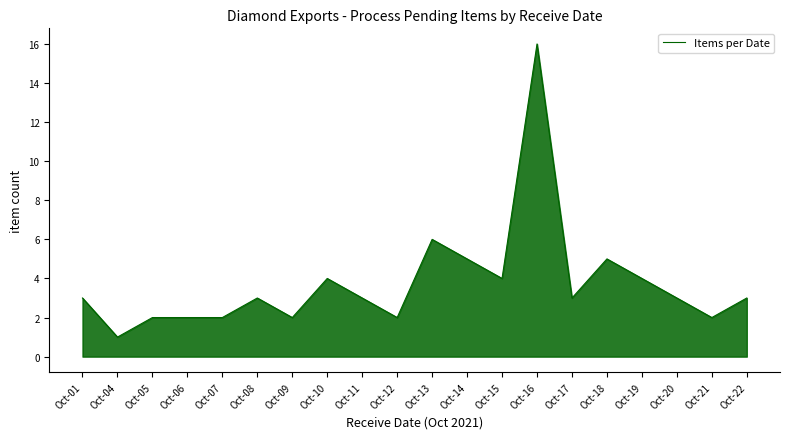

Where is the data nearest to the value 8?

Oct-13